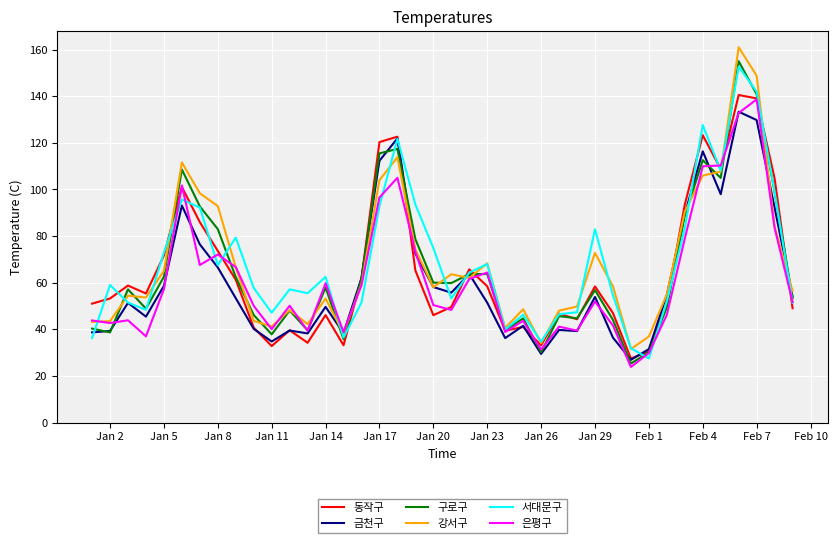

What is the maximum value shown in the chart?

161.0